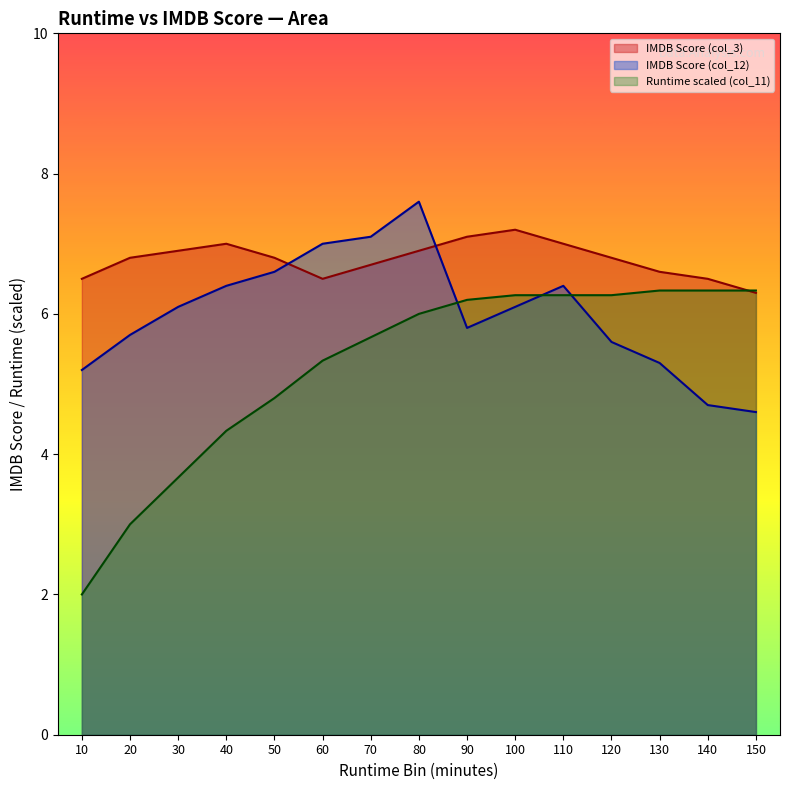

Reading right to left, transcribe all the data shown in this chart.

IMDB Score (col_3): 6.3	6.5	6.6	6.8	7.0	7.2	7.1	6.9	6.7	6.5	6.8	7.0	6.9	6.8	6.5
IMDB Score (col_12): 4.6	4.7	5.3	5.6	6.4	6.1	5.8	7.6	7.1	7.0	6.6	6.4	6.1	5.7	5.2
Runtime (col_11): 6.3	6.3	6.3	6.3	6.3	6.3	6.2	6.0	5.7	5.3	4.8	4.3	3.7	3.0	2.0